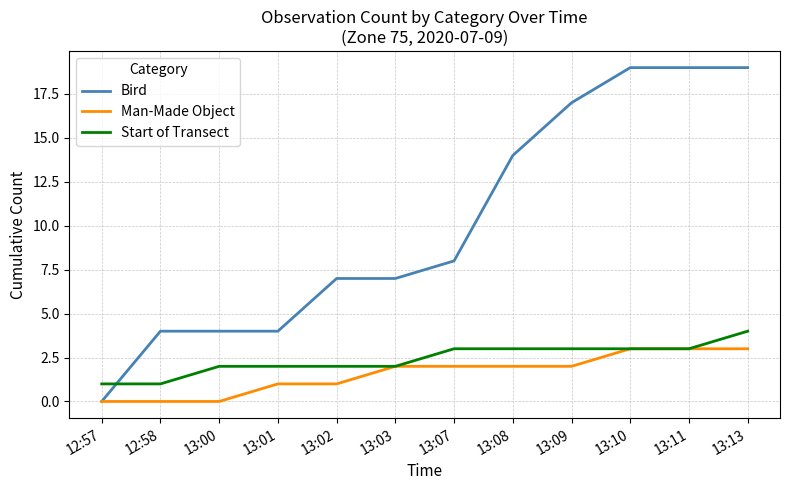

Reading left to right, what are all the values shown in this chart?

Bird: 12:57=0	12:58=4	13:00=4	13:01=4	13:02=7	13:03=7	13:07=8	13:08=14	13:09=17	13:10=19	13:11=19	13:13=19
Man-Made Object: 12:57=0	12:58=0	13:00=0	13:01=1	13:02=1	13:03=2	13:07=2	13:08=2	13:09=2	13:10=3	13:11=3	13:13=3
Start of Transect: 12:57=1	12:58=1	13:00=2	13:01=2	13:02=2	13:03=2	13:07=3	13:08=3	13:09=3	13:10=3	13:11=3	13:13=4